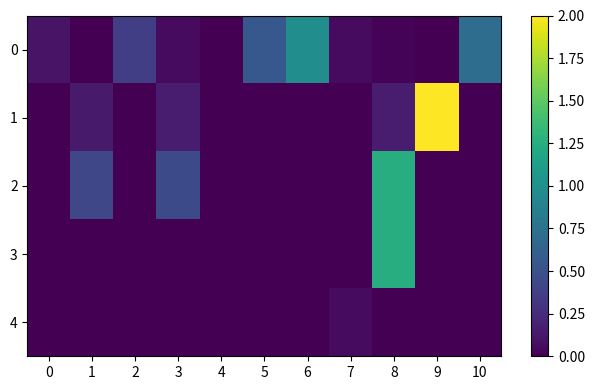

At which category is the sum across all series the highest?

8